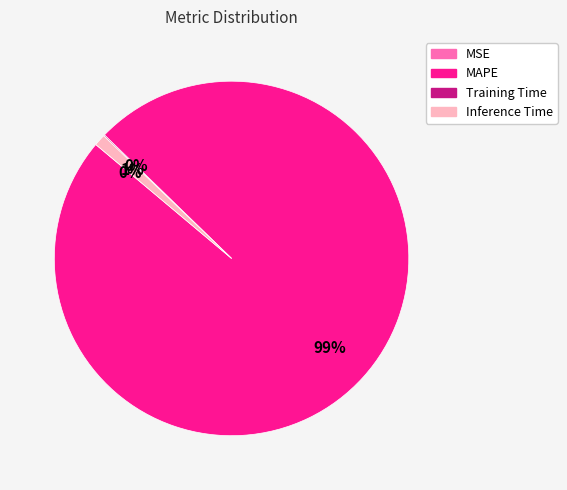

Is there a majority slice in this chart?

Yes